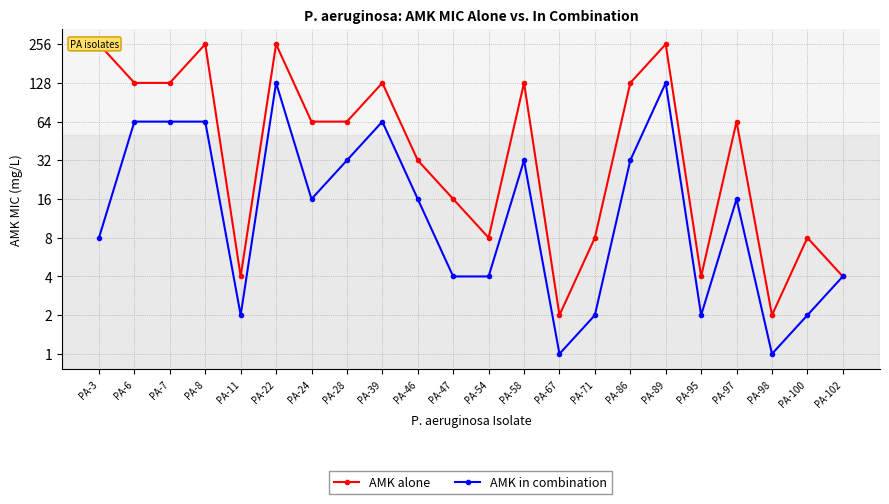

At which label does AMK alone reach its minimum?

PA-67